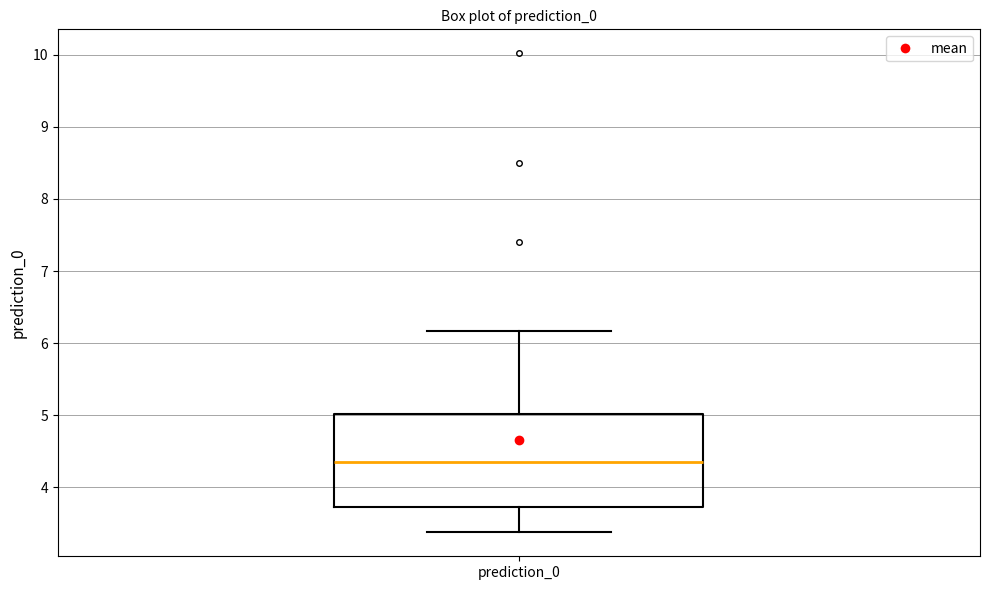

Where does the lower whisker of the box for prediction_0 end on the y-axis? The values are not printed on the chart, so give them approximately, as read against the axis.

3.4